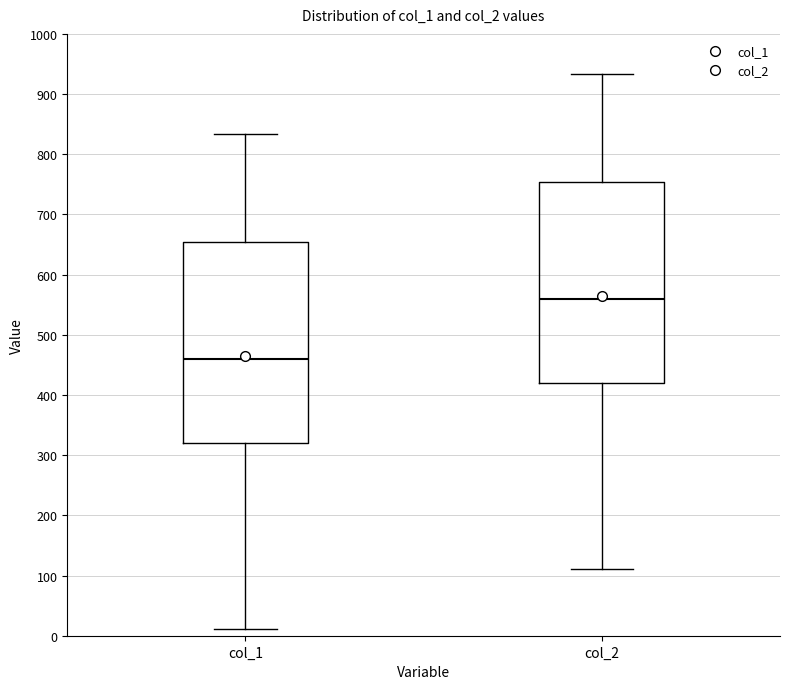

Where does the median line of the box for col_1 sit on the y-axis? The values are not printed on the chart, so give them approximately, as read against the axis.

460